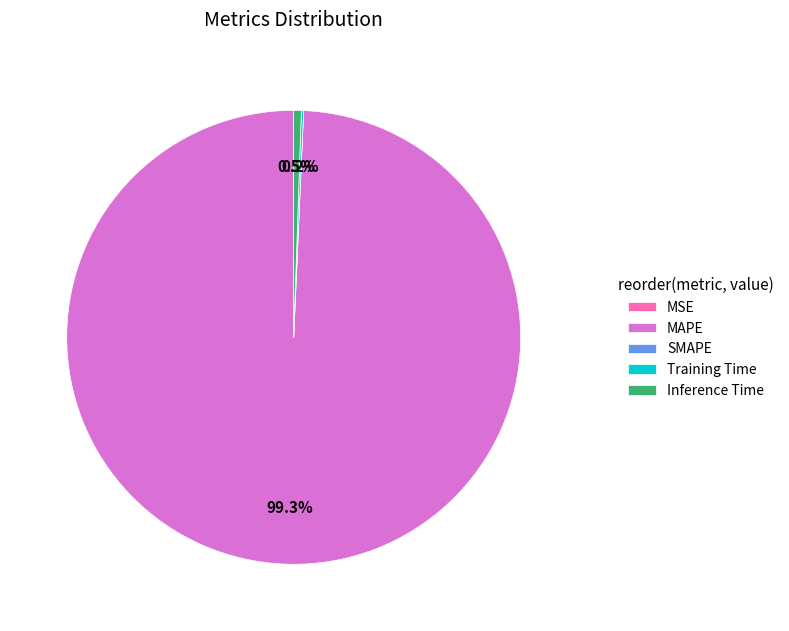

Is there any slice that represents more than half of the pie?

Yes